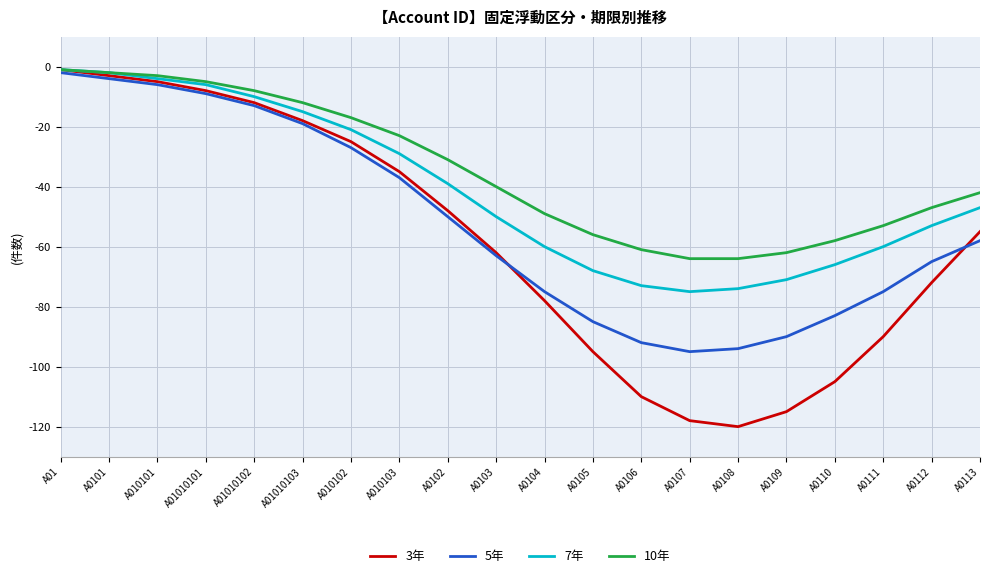

Count the number of categories in the chart.

20